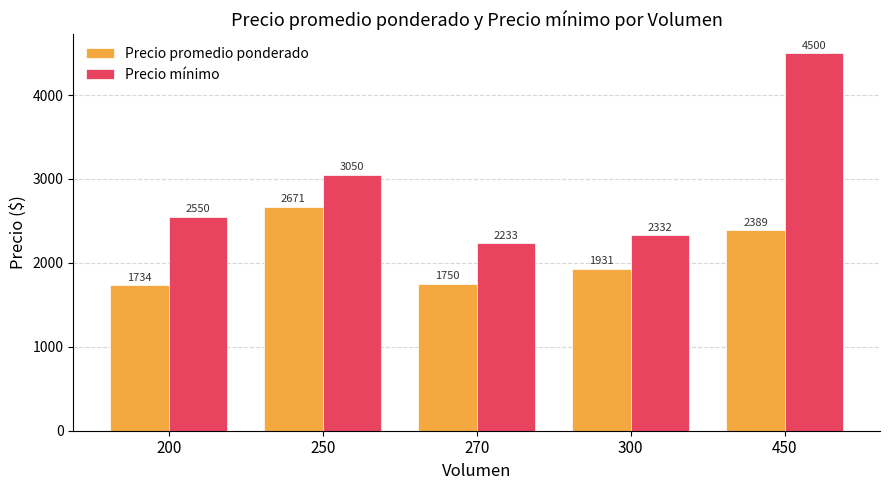

What is the sum of the Precio mínimo values at 450 and 250?

7550.0